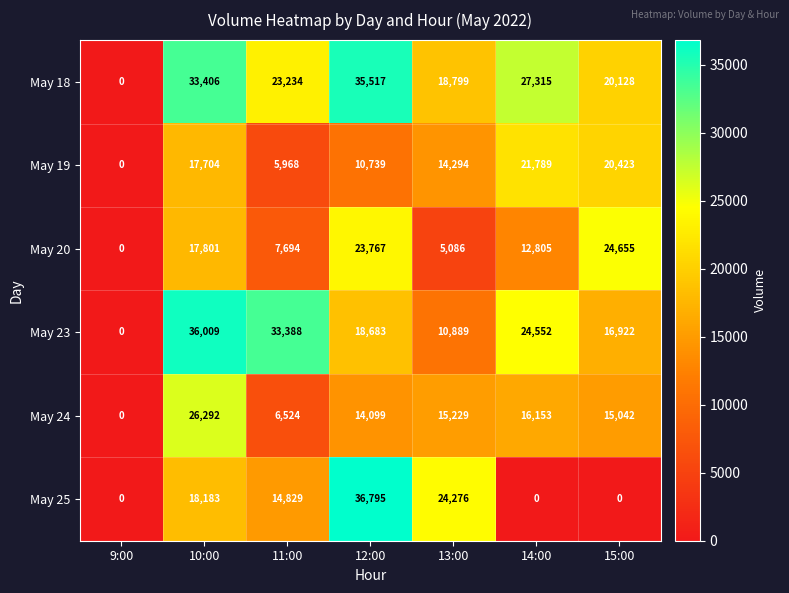

Count the May 25 values in the range 0 to 24276.

6